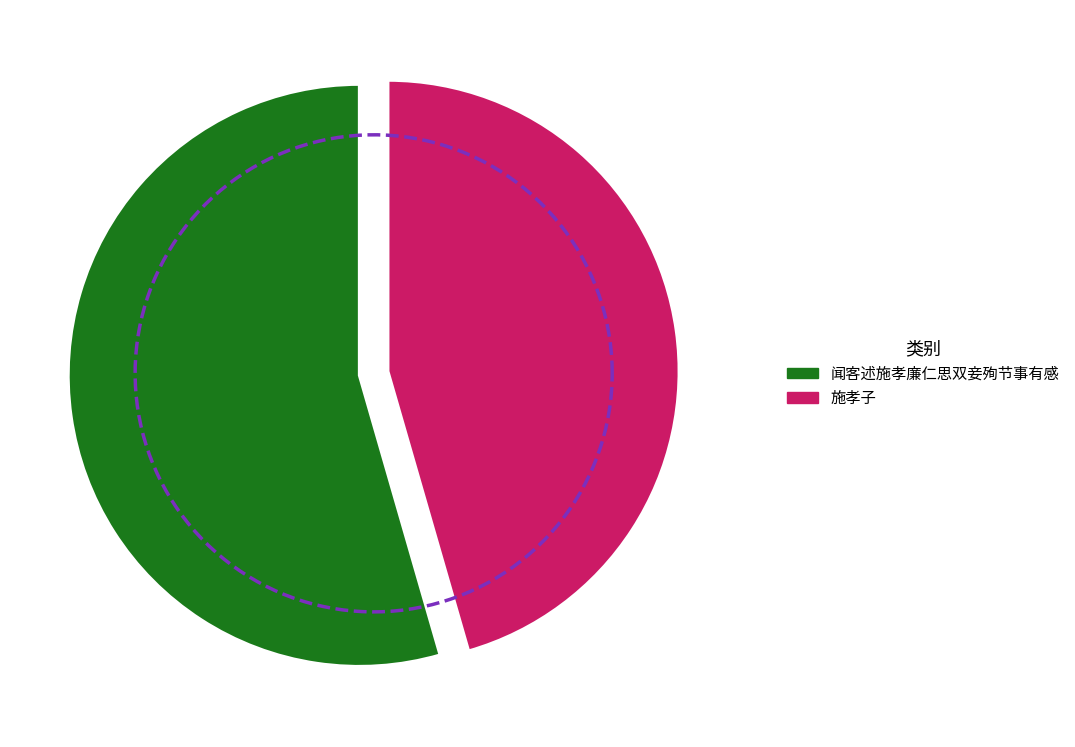

To the nearest percent, what is the combined percentage of 闻客述施孝廉仁思双妾殉节事有感 and 施孝子?

100%